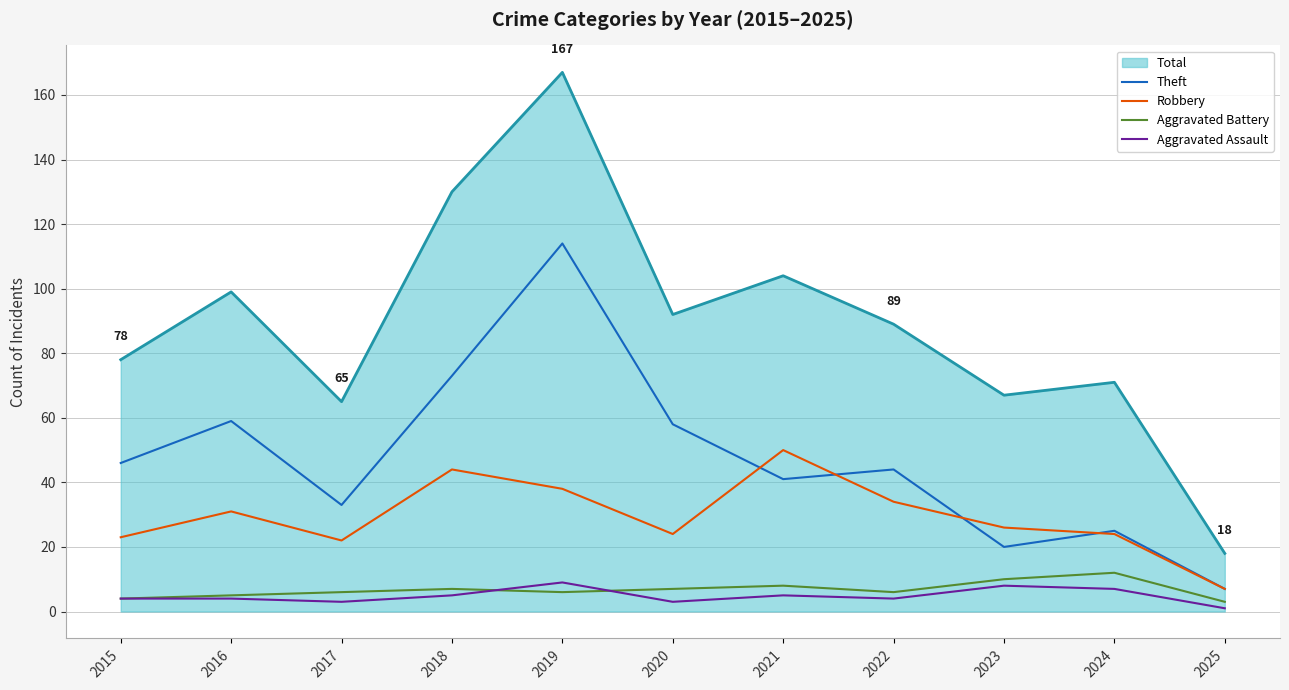

What is the approximate value of Robbery at 2024?

24